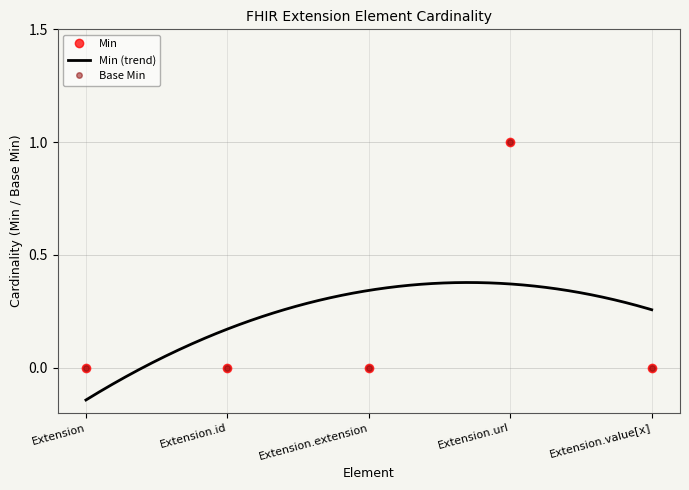

Which has a higher value, Extension or Extension.extension?

Extension